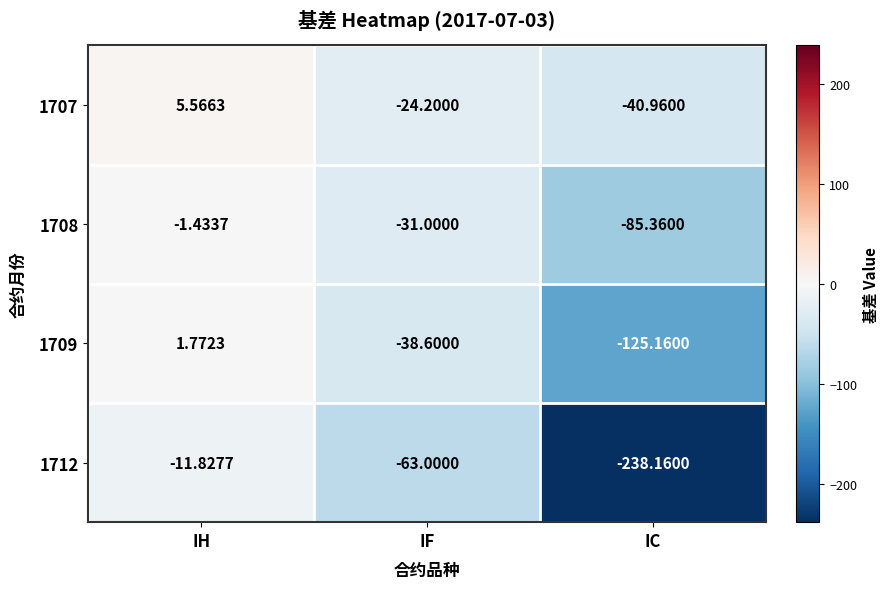

At which label does 1709 first exceed -38?

IH